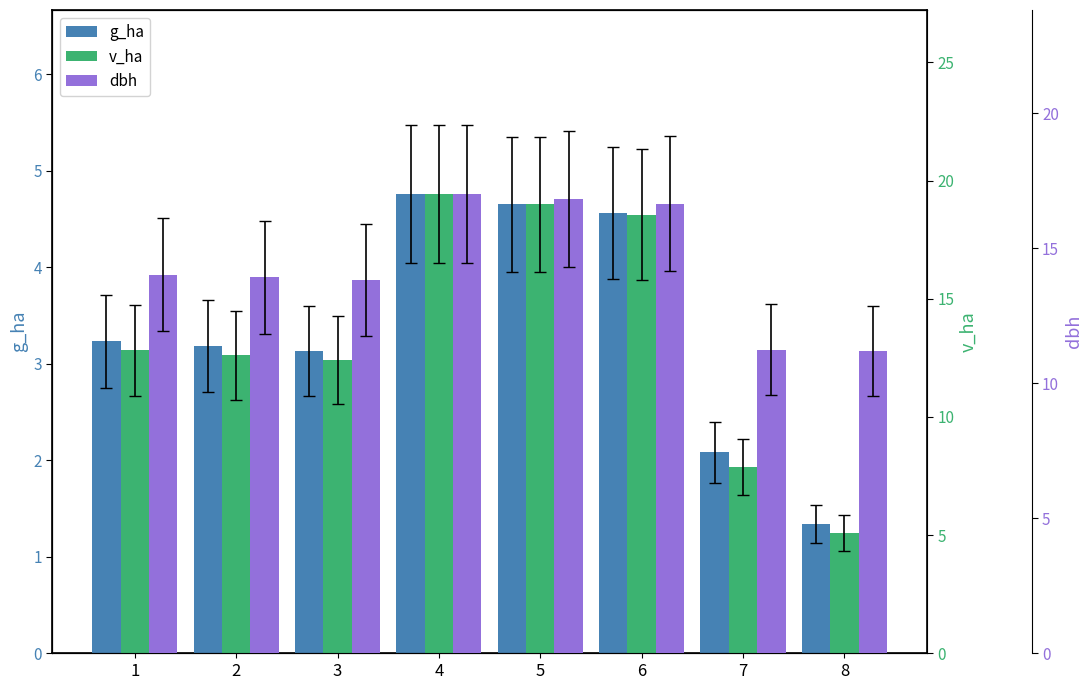

How many values in the g_ha series are below 3?

2